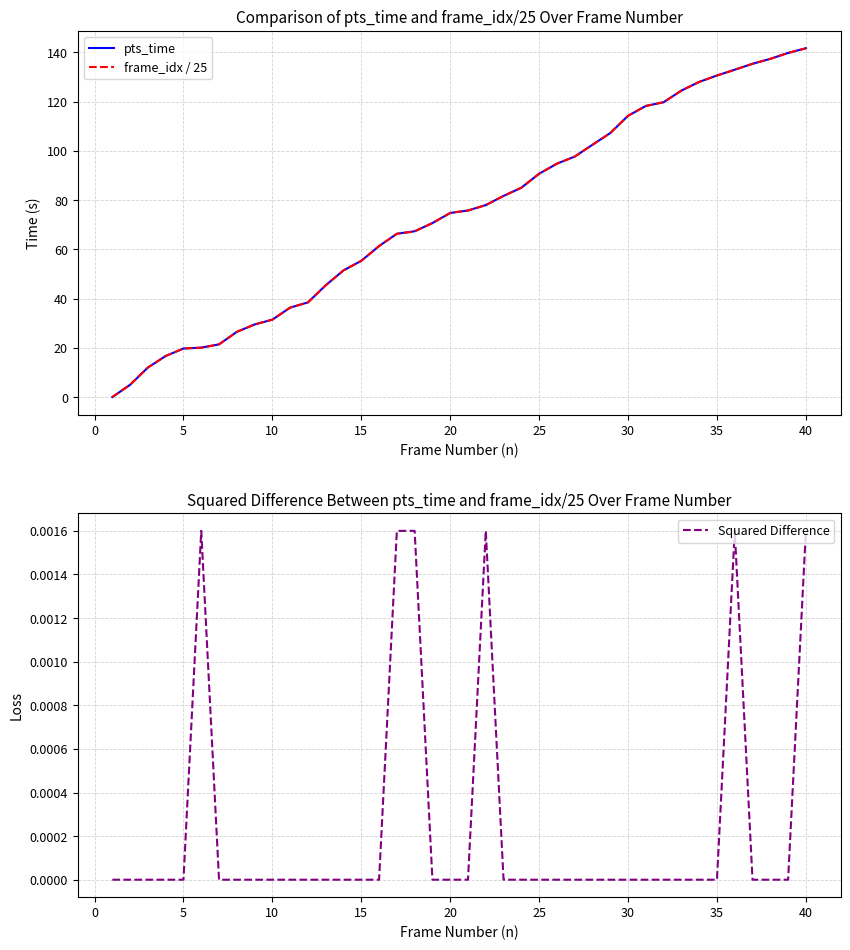

Count the number of categories in the chart.

40